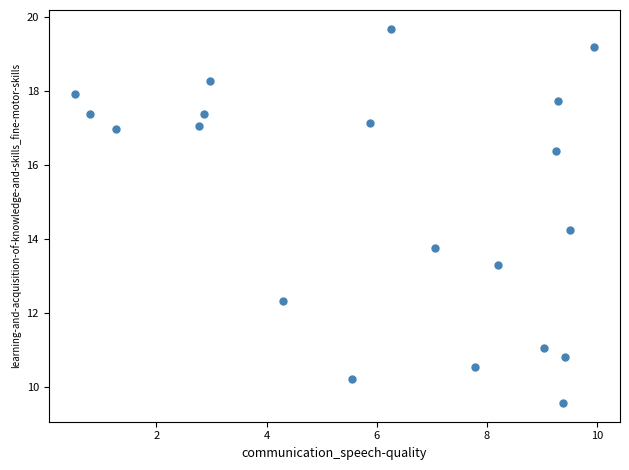

What is the range of X values (max minus min)?

9.4